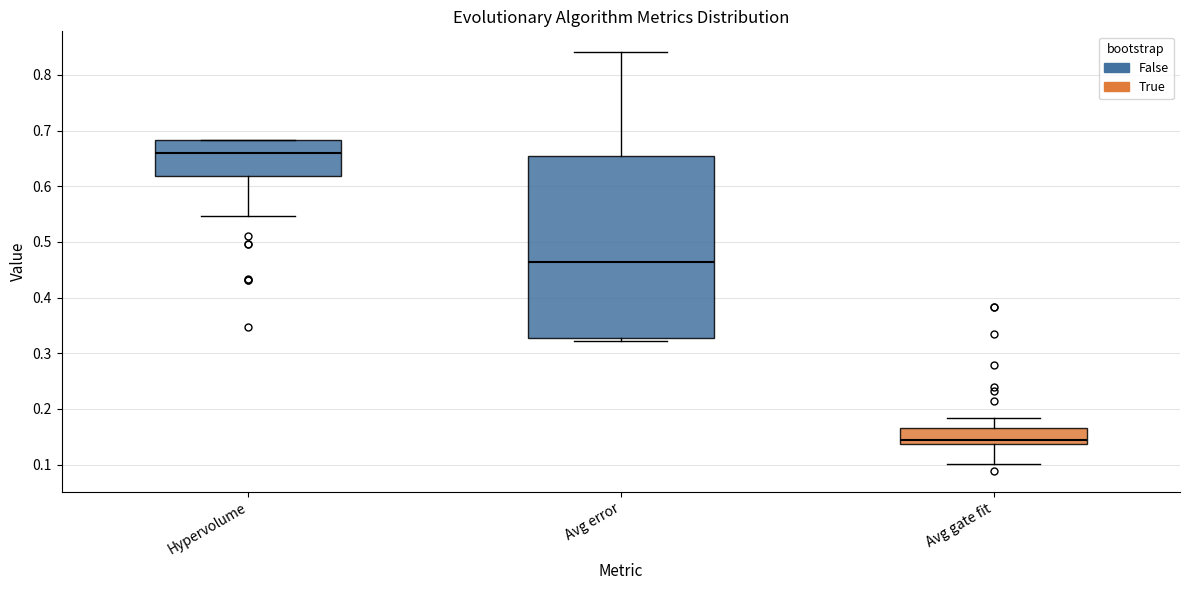

Which box's median line is the lowest?

Avg gate fit